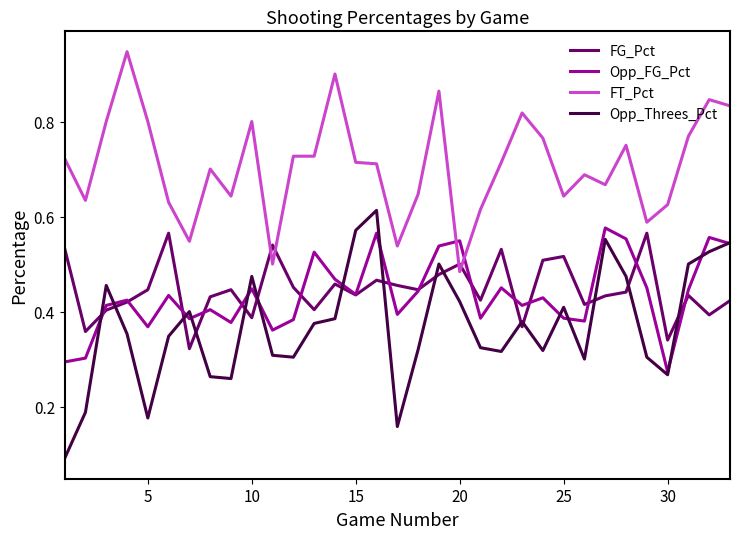

Which series has the largest total across all categories?

FT_Pct